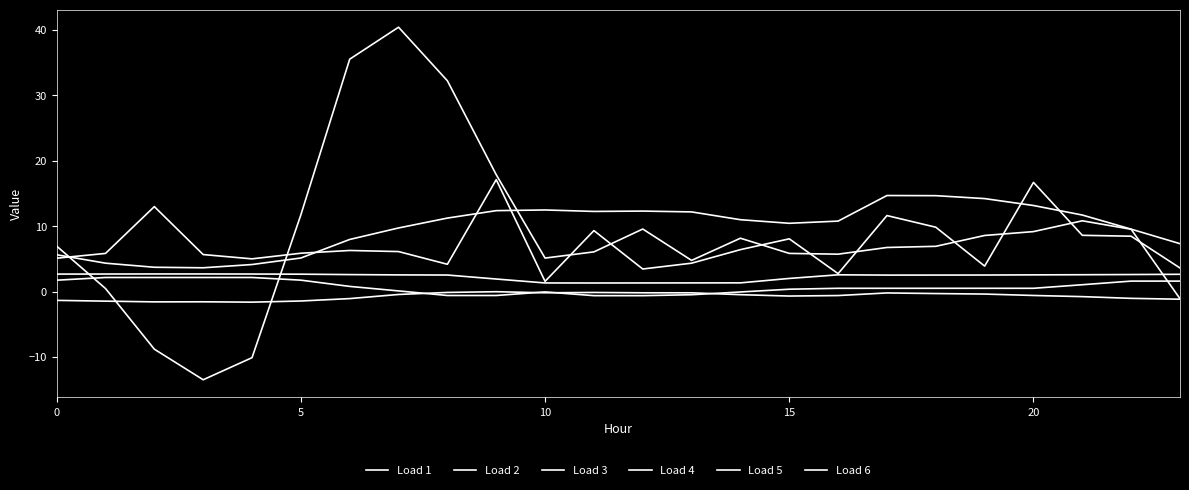

Which series has the widest spread of values?

Load 5